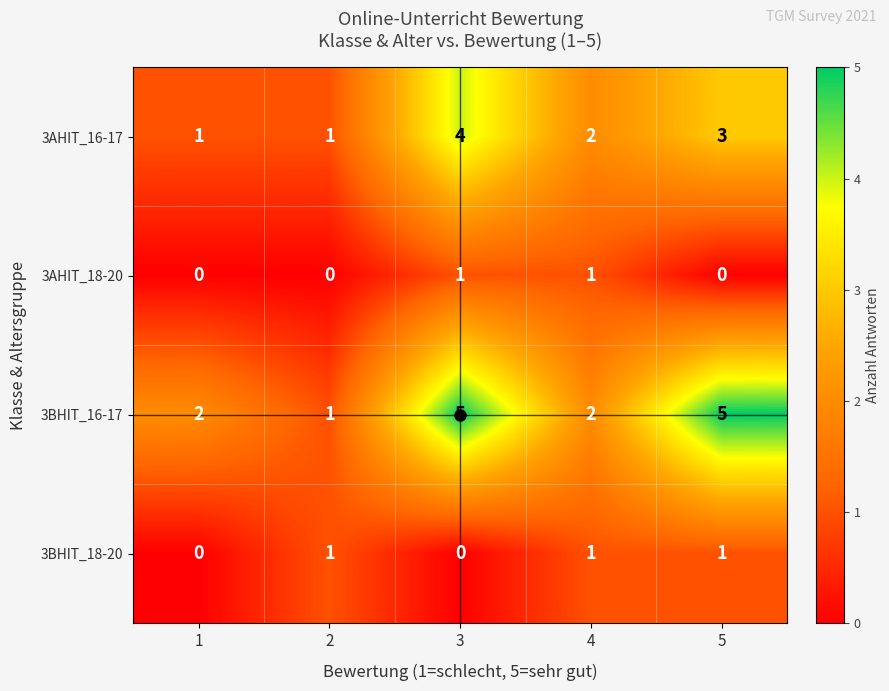

What is the maximum value shown in the chart?

5